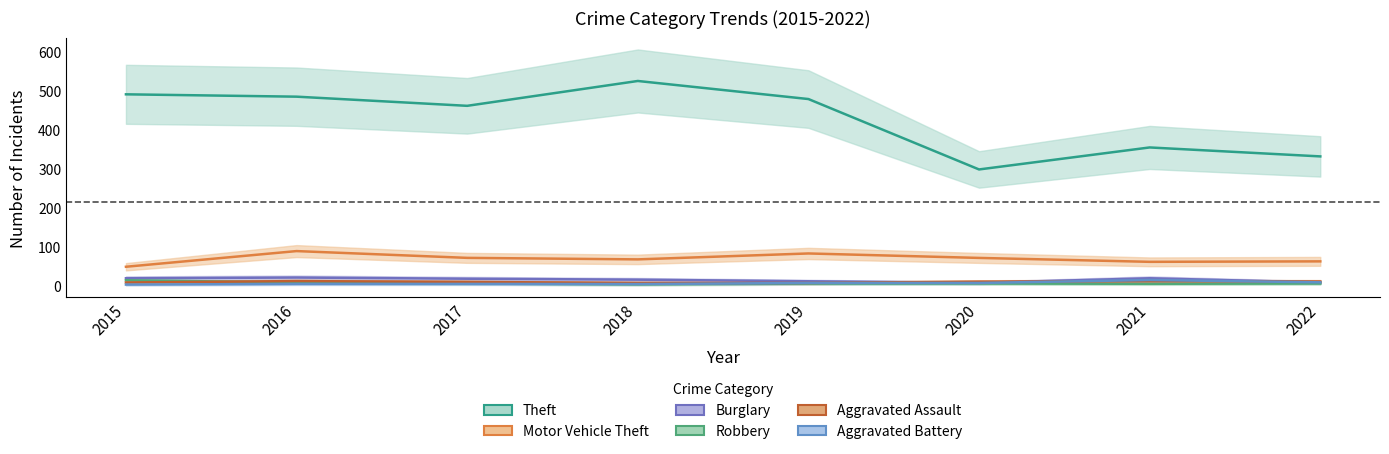

Reading left to right, what are all the values shown in this chart?

Theft: 2015=490.8	2016=484.8	2017=461.3	2018=525.0	2019=478.7	2020=298.2	2021=354.6	2022=331.7
Motor Vehicle Theft: 2015=48.9	2016=89.0	2017=71.7	2018=67.8	2019=82.9	2020=71.5	2021=61.5	2022=62.7
Burglary: 2015=19.3	2016=21.3	2017=18.2	2018=15.8	2019=11.7	2020=7.7	2021=19.4	2022=8.7
Robbery: 2015=14.3	2016=8.5	2017=5.9	2018=3.6	2019=5.7	2020=5.9	2021=5.2	2022=5.9
Aggravated Assault: 2015=8.5	2016=12.1	2017=10.0	2018=7.3	2019=7.4	2020=10.7	2021=11.8	2022=11.1